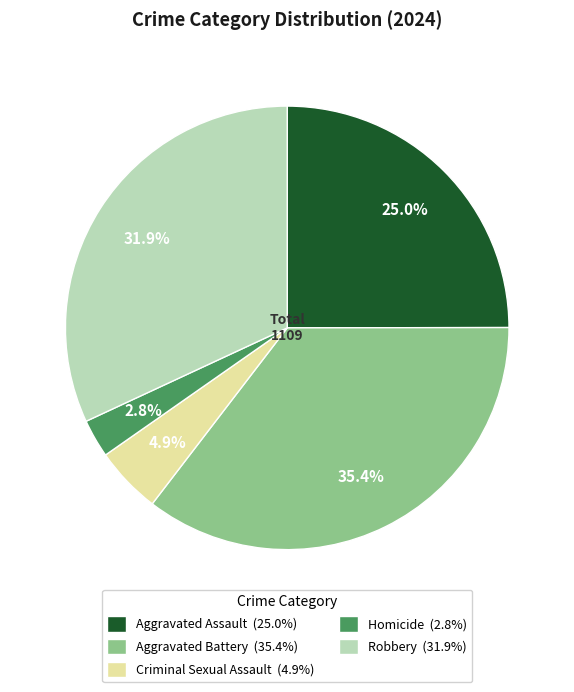

Which has a higher value, Robbery (31.9%) or Aggravated Battery (35.4%)?

Aggravated Battery (35.4%)